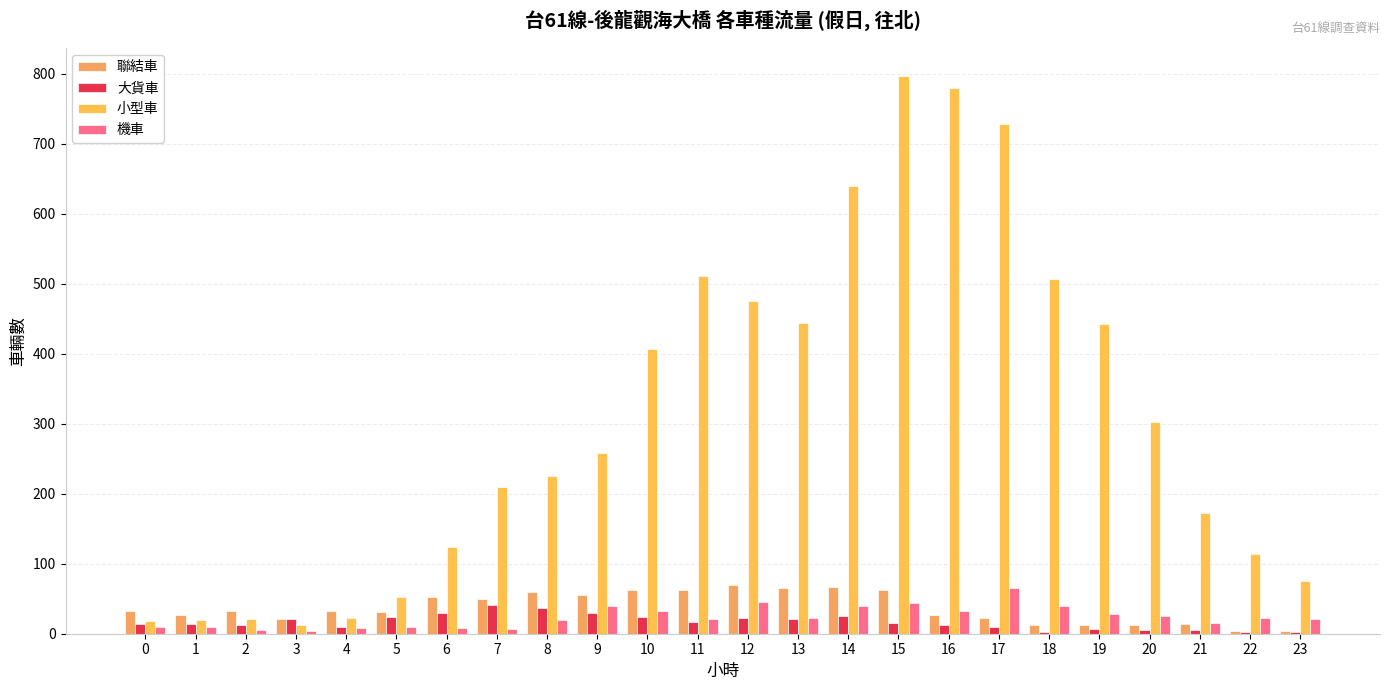

List the labels in order of 大貨車 value, largest first.

7, 8, 9, 6, 14, 5, 10, 12, 3, 13, 11, 15, 0, 1, 2, 16, 17, 4, 19, 20, 21, 18, 22, 23